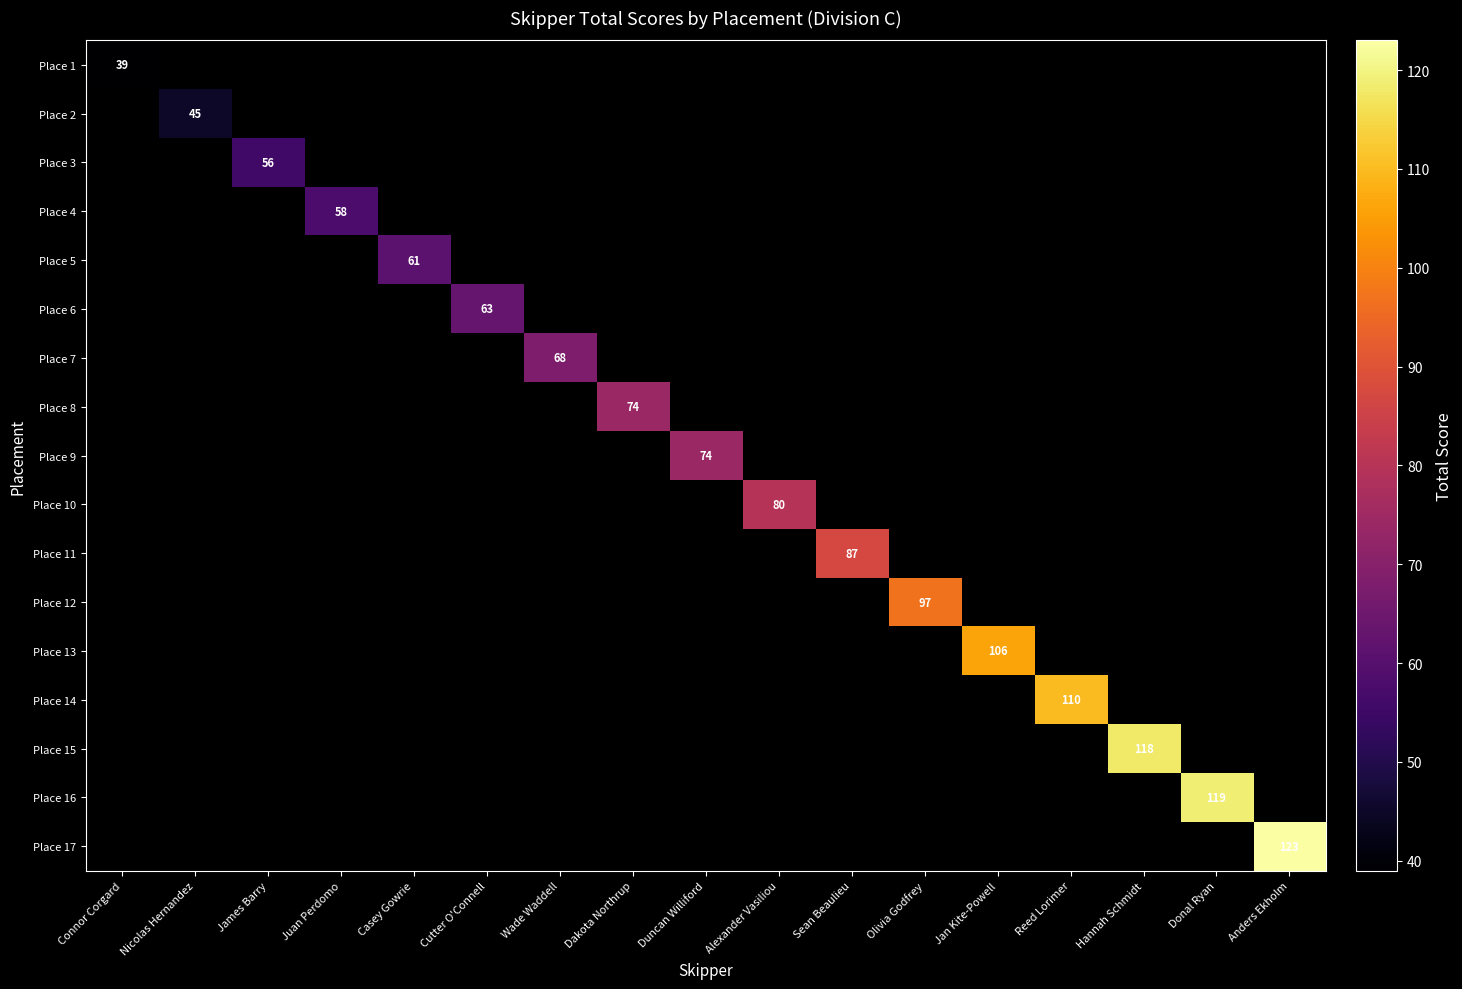

At Connor Corgard, list the series in order from largest to smallest.

Place 1, Place 2, Place 3, Place 4, Place 5, Place 6, Place 7, Place 8, Place 9, Place 10, Place 11, Place 12, Place 13, Place 14, Place 15, Place 16, Place 17